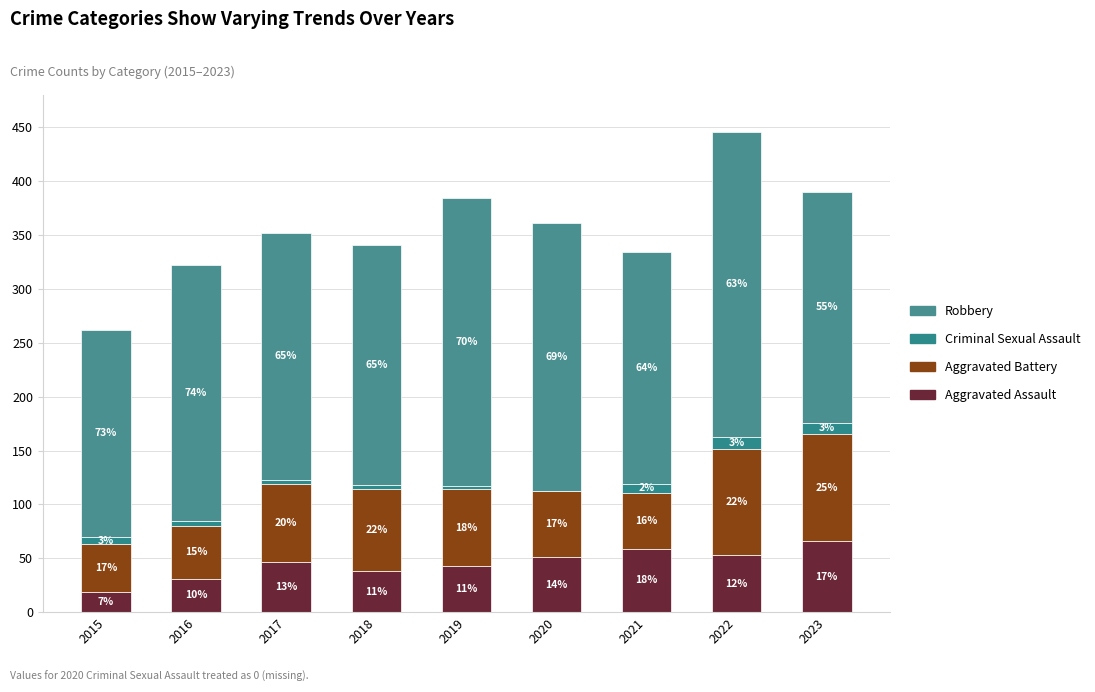

What is the total value across all series at 2016?

322